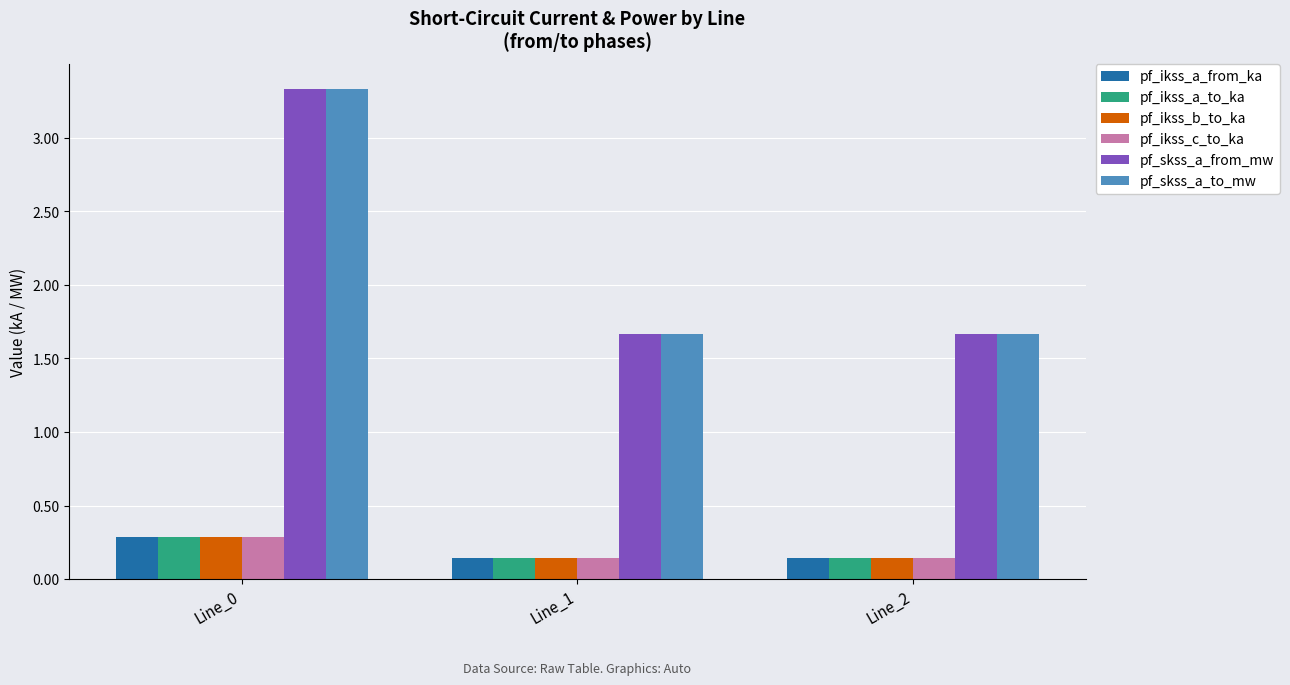

Which category has the highest value across all series?

Line_0